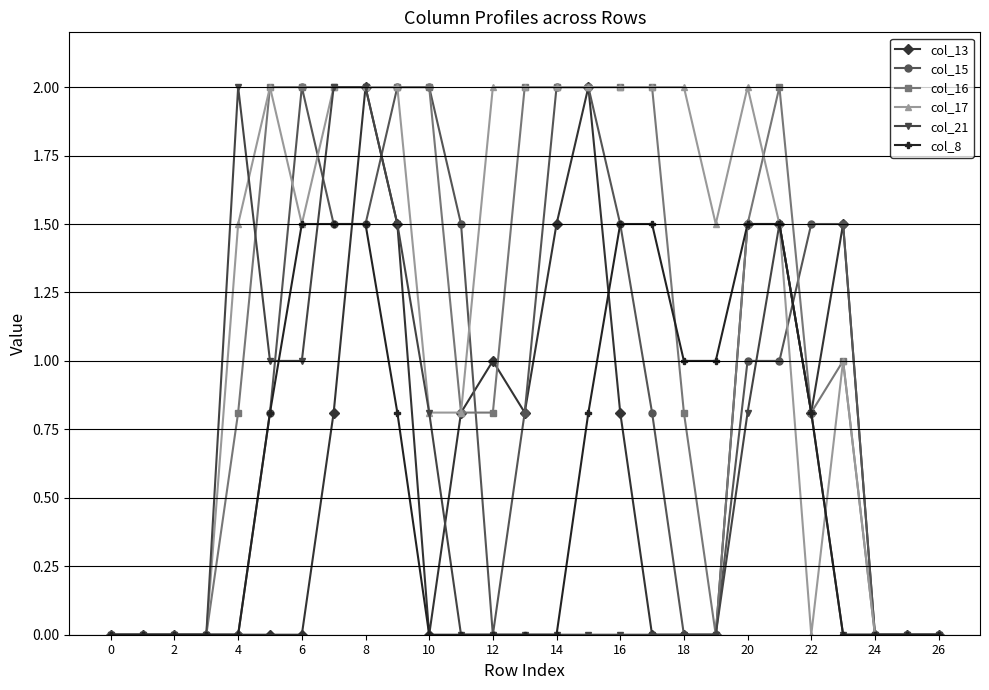

Count the number of categories in the chart.

27